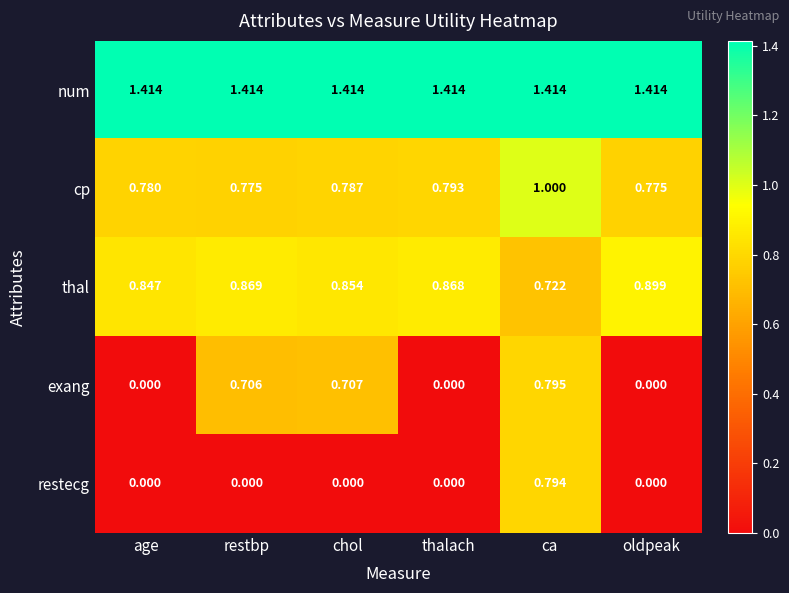

Between chol and oldpeak, which series saw the biggest shift?

exang